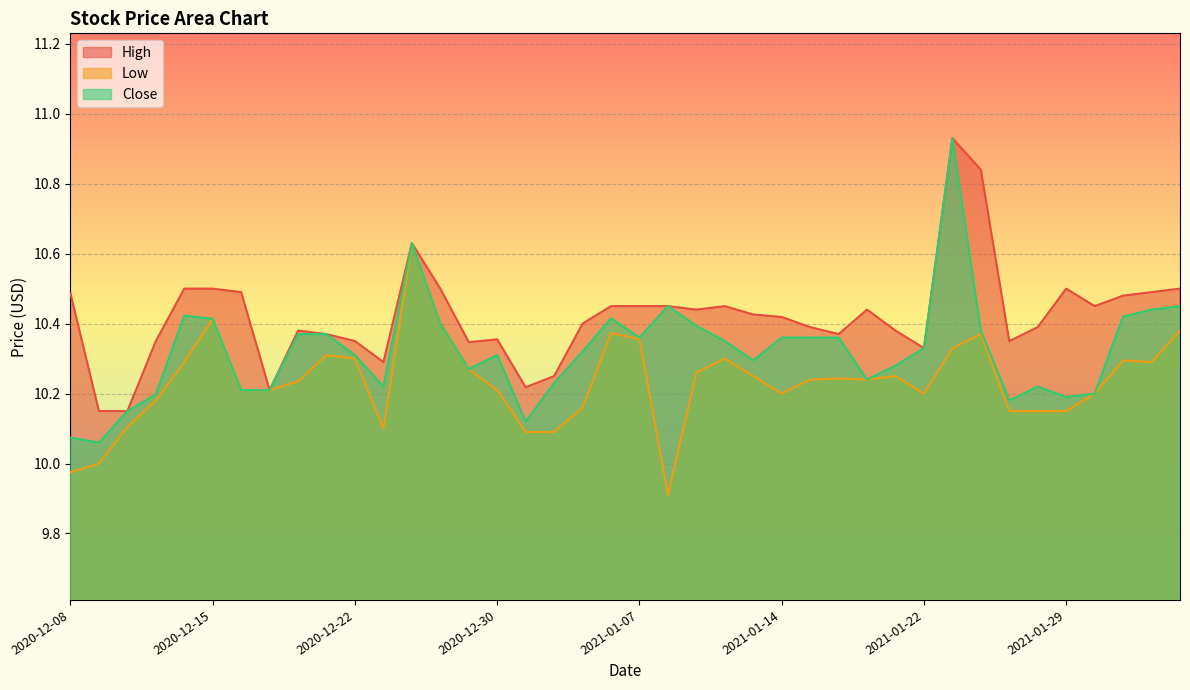

Which series has the widest spread of values?

Close